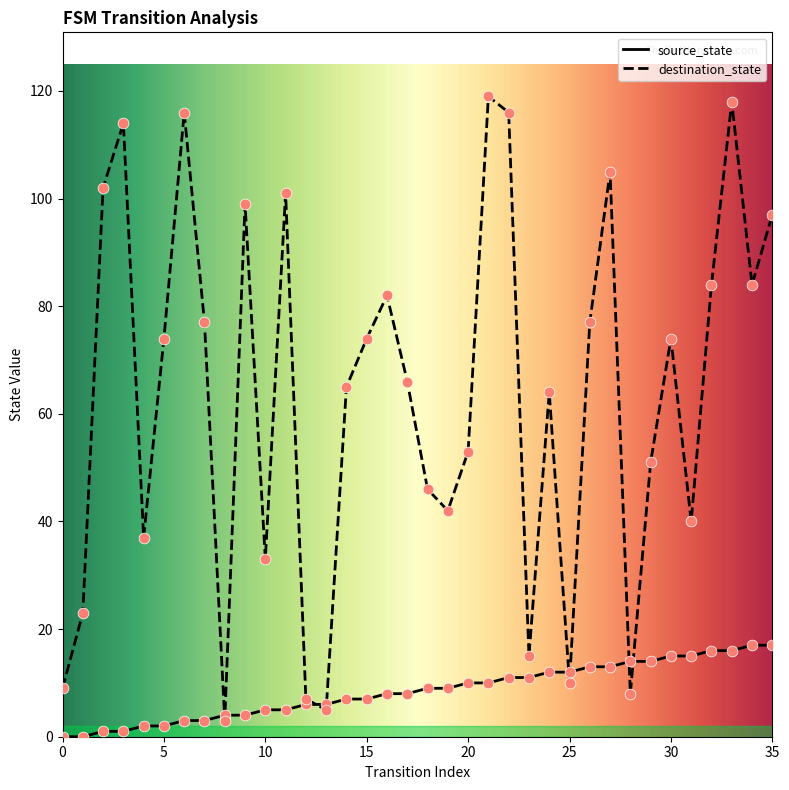

Which series reaches the minimum Y coordinate?

source_state